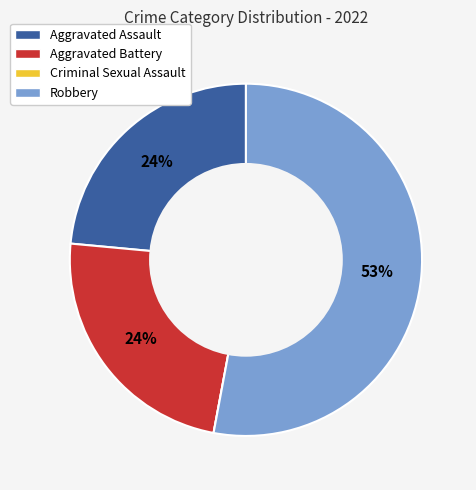

To the nearest percent, what is the average slice percentage?

25%